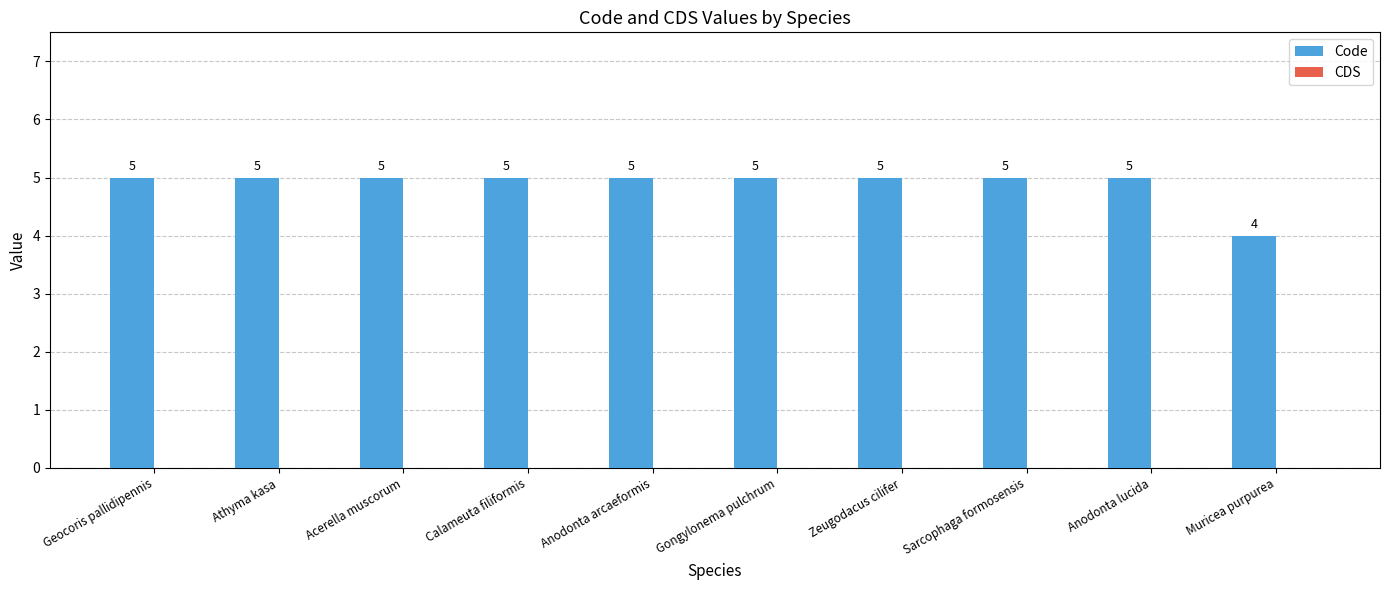

Reading left to right, transcribe all the data shown in this chart.

Geocoris pallidipennis=5	Athyma kasa=5	Acerella muscorum=5	Calameuta filiformis=5	Anodonta arcaeformis=5	Gongylonema pulchrum=5	Zeugodacus cilifer=5	Sarcophaga formosensis=5	Anodonta lucida=5	Muricea purpurea=4